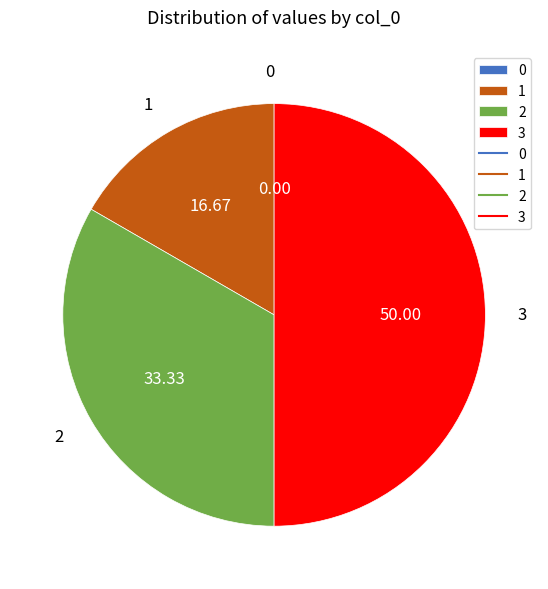

Which has a higher value, 3 or 1?

3